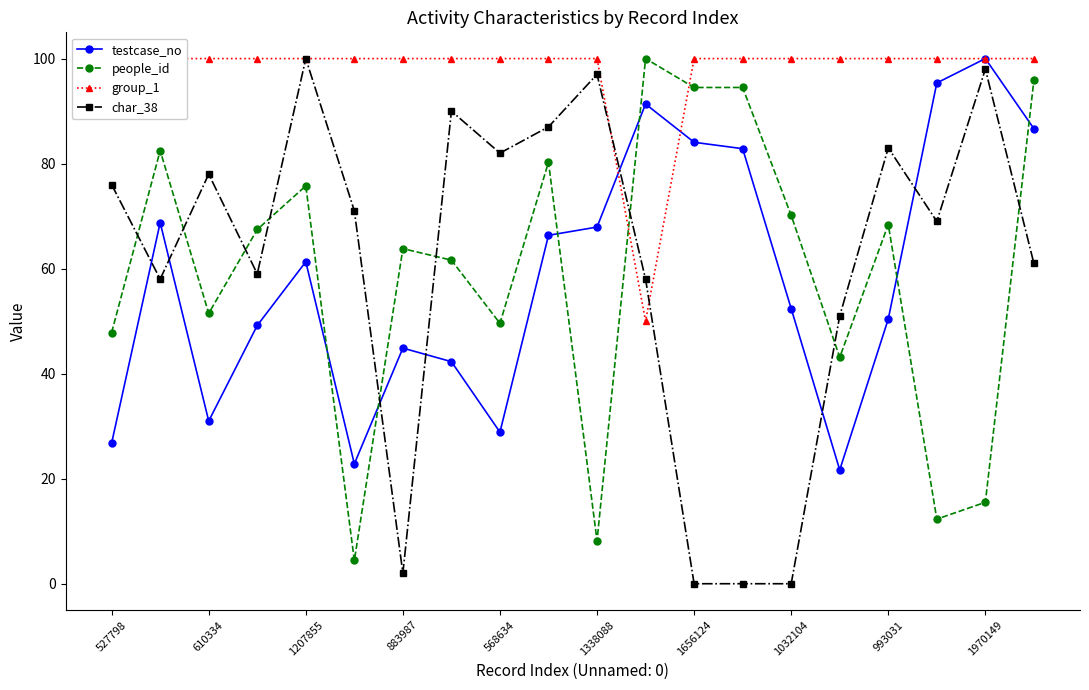

What is the greatest value displayed?

100.0